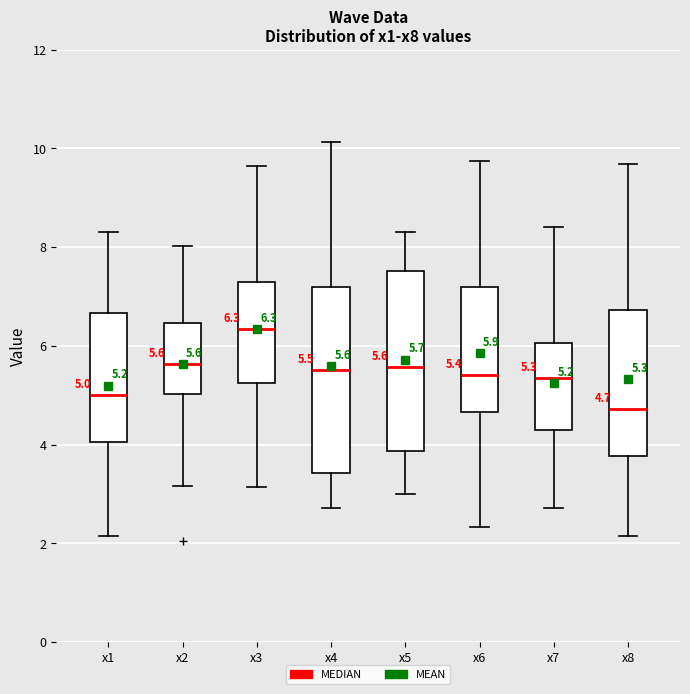

Which box has the lowest median line?

x8